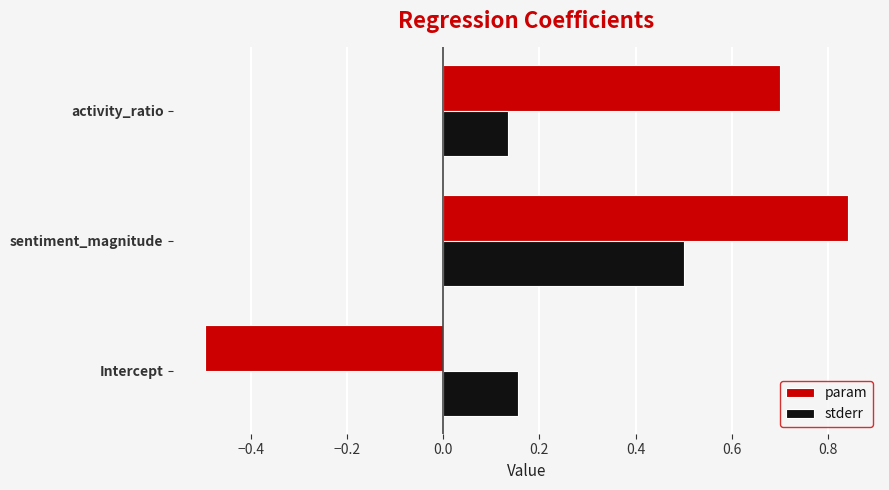

Which series has the widest spread of values?

param